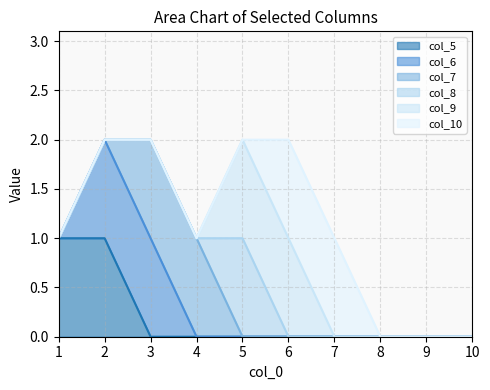

True or false: col_5 and col_6 intersect in this chart.

False